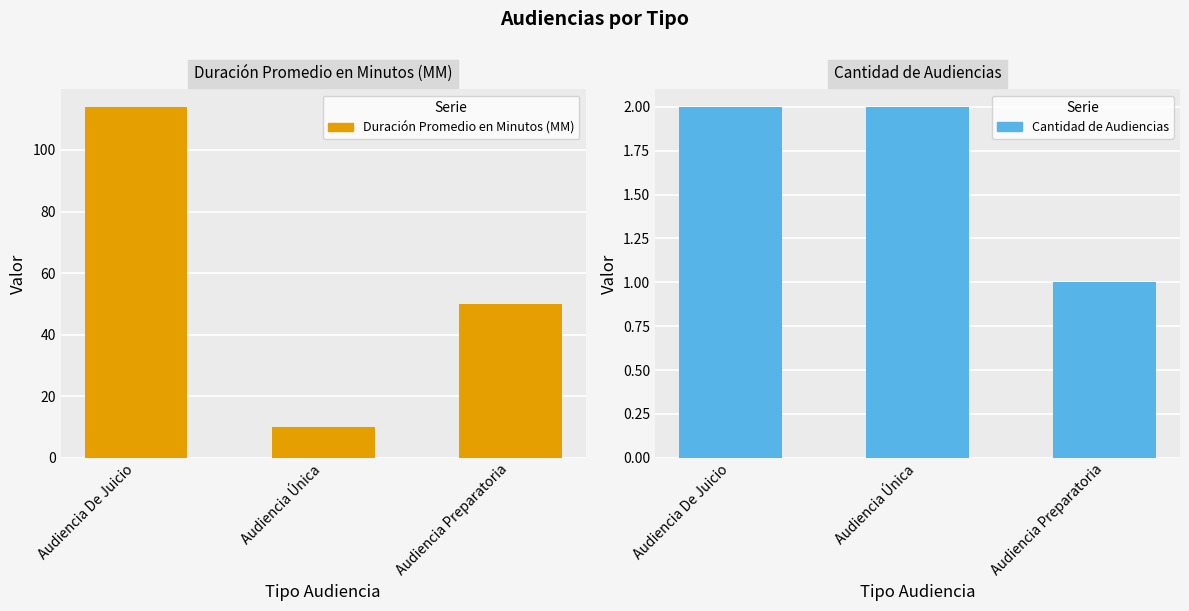

The value of Duración Promedio en Minutos (MM) at Audiencia De Juicio is 204. True or false?

False